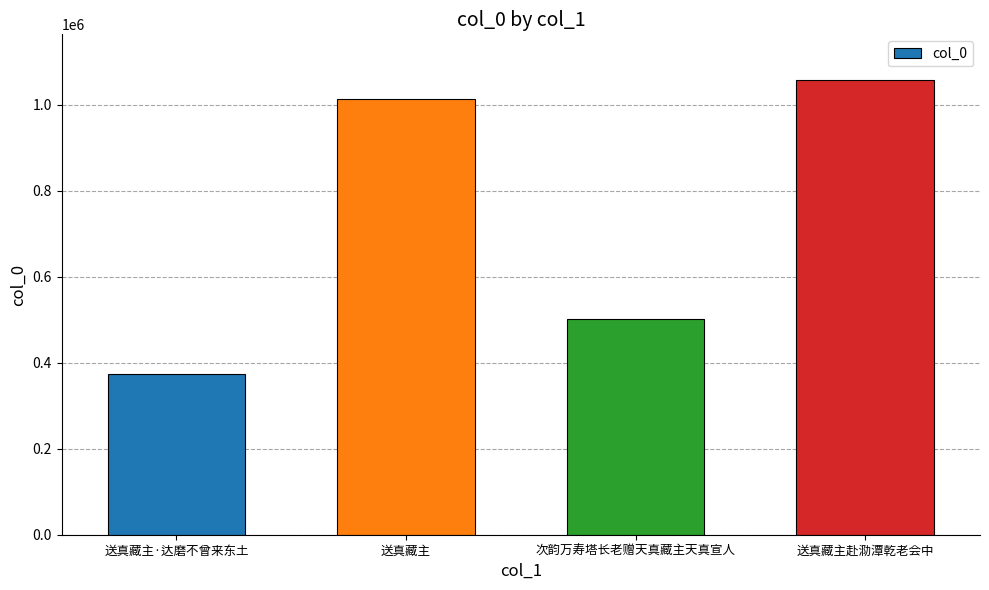

Does the chart contain stacked bars?

No